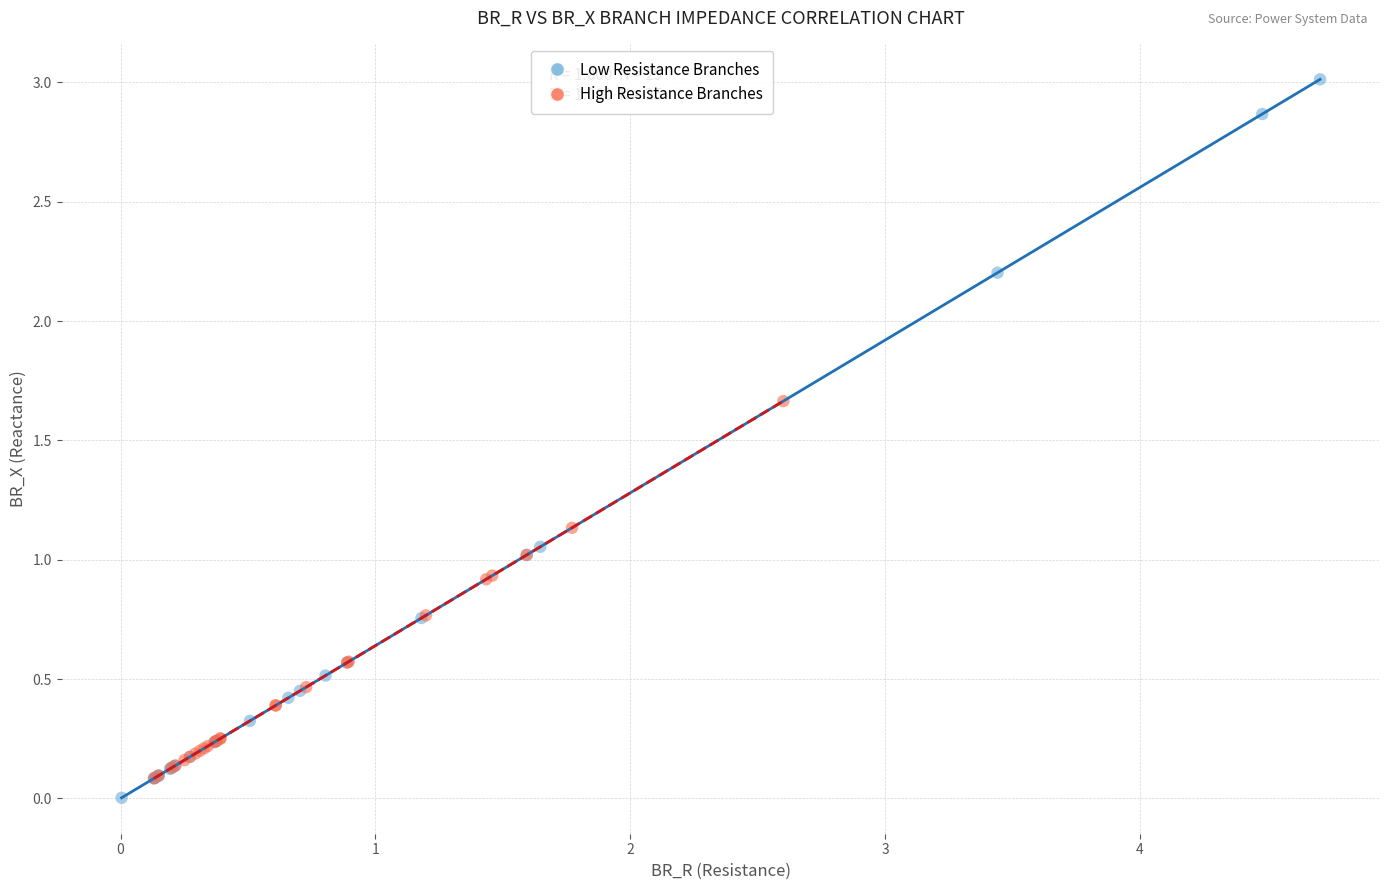

Which series reaches the minimum Y coordinate?

Low Resistance Branches